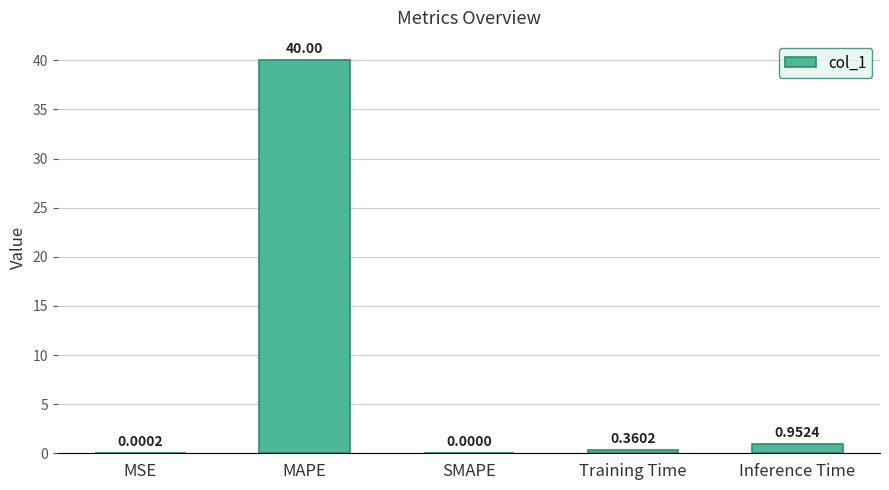

Which label corresponds to the largest value in the chart?

MAPE